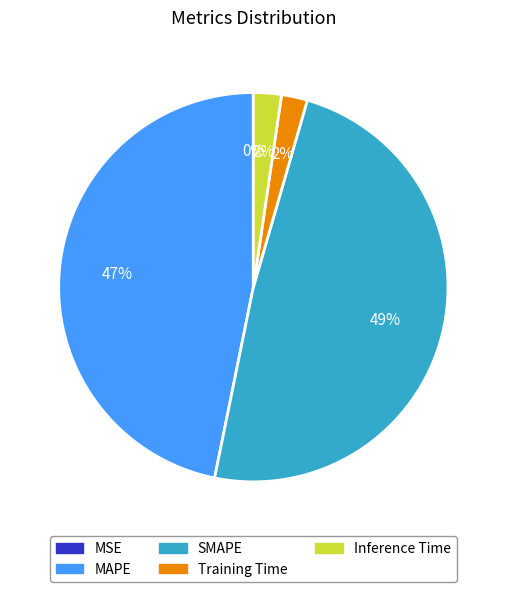

Which slice is the largest?

SMAPE